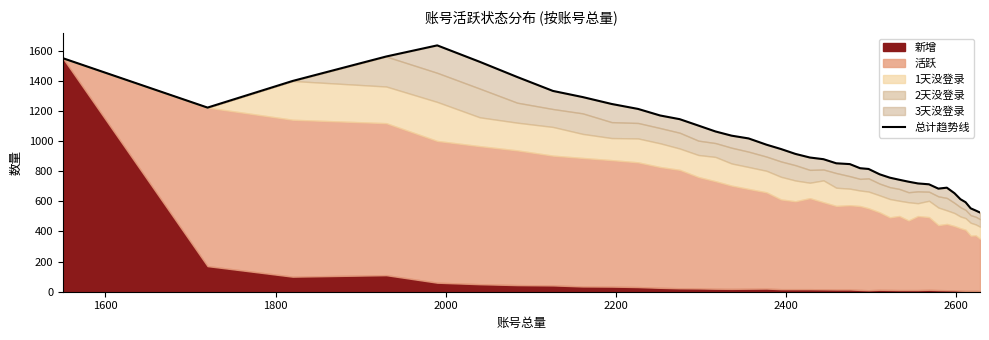

How many points are lower than both their immediate neighbors (excluding endpoints)?

2